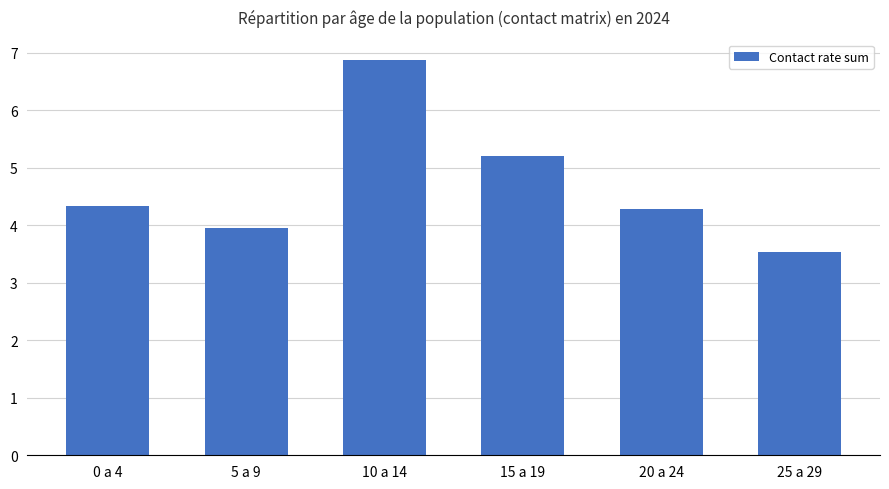

Reading left to right, what are all the values shown in this chart?

0 a 4=4.3	5 a 9=4.0	10 a 14=6.9	15 a 19=5.2	20 a 24=4.3	25 a 29=3.5